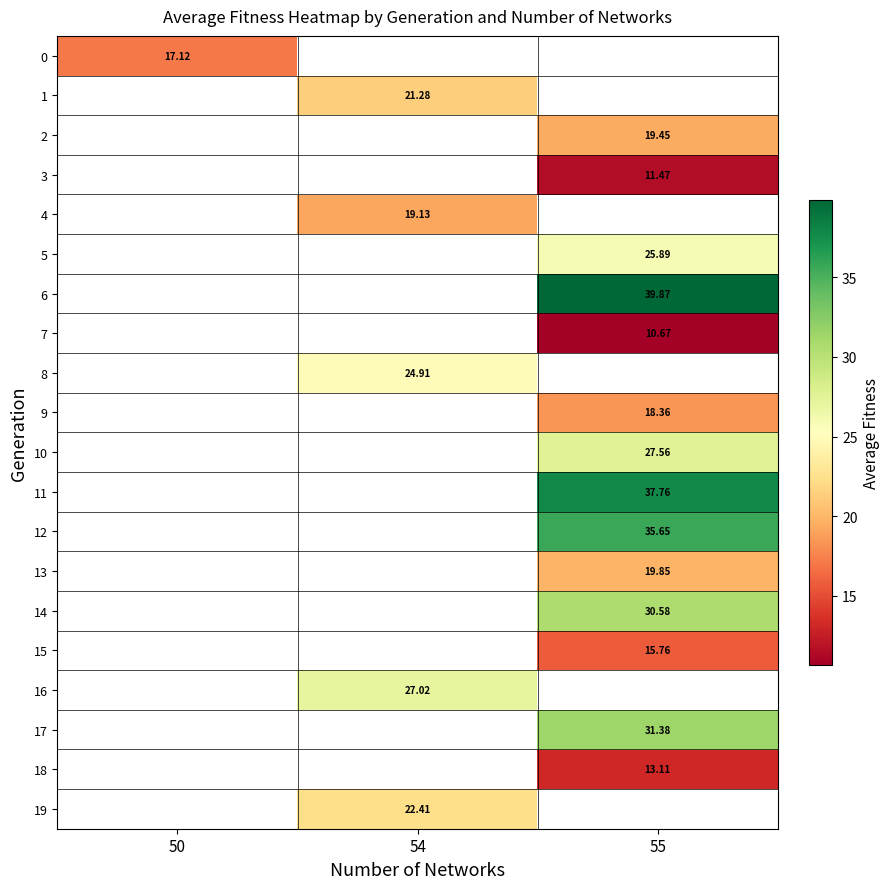

Read the 1 value at 54.

21.3